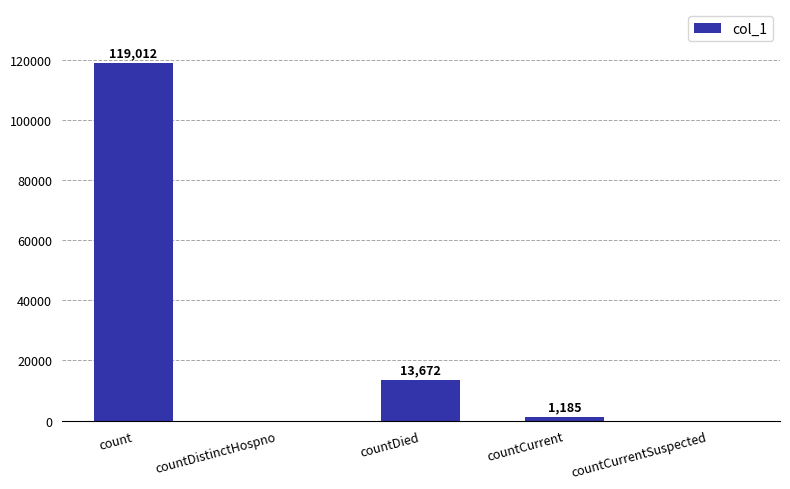

What is the maximum value shown in the chart?

119012